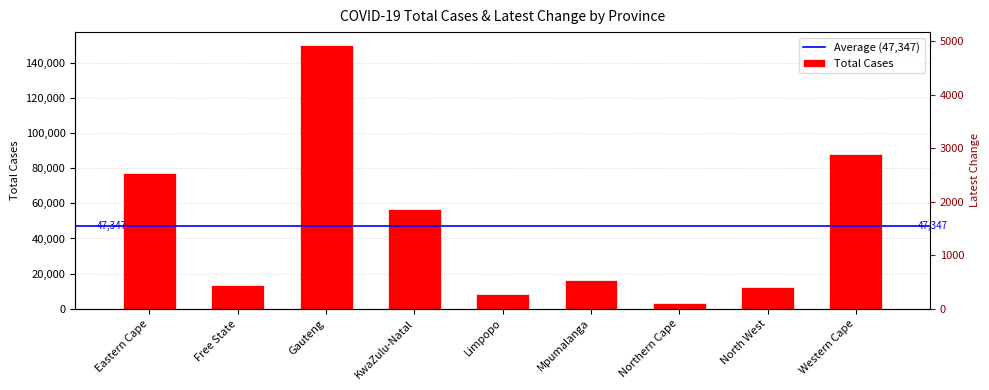

What value does the data have at Mpumalanga?

16416